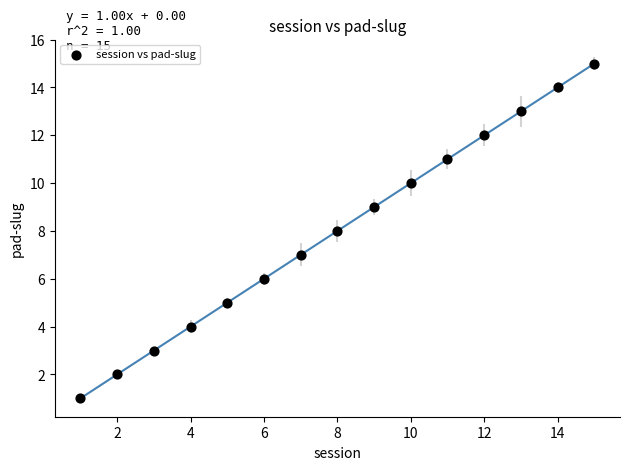

What is the range of Y values (max minus min)?

14